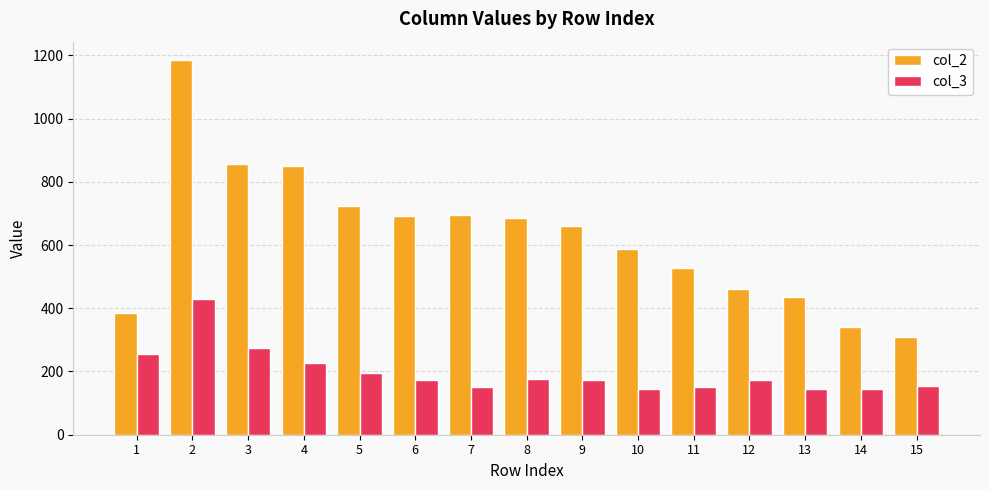

What are all the series names shown in the legend?

col_2, col_3